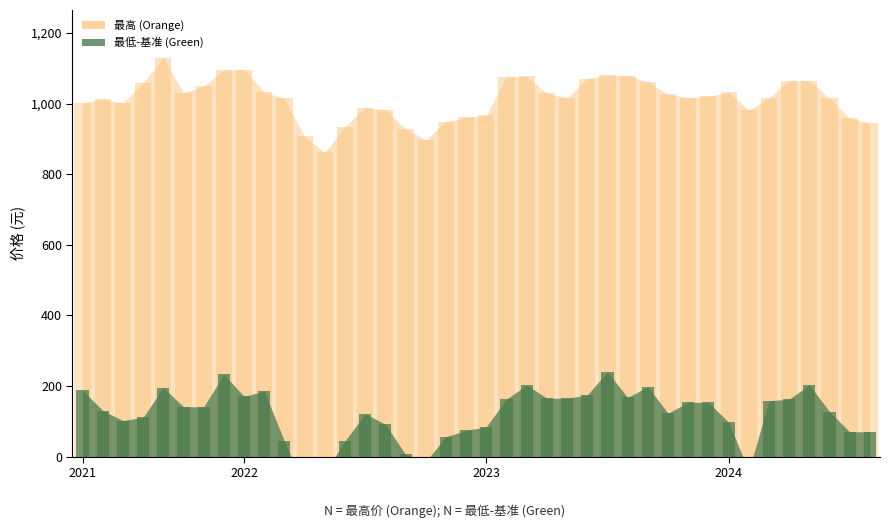

What is the total value across all series at 2024-08?

1015.4